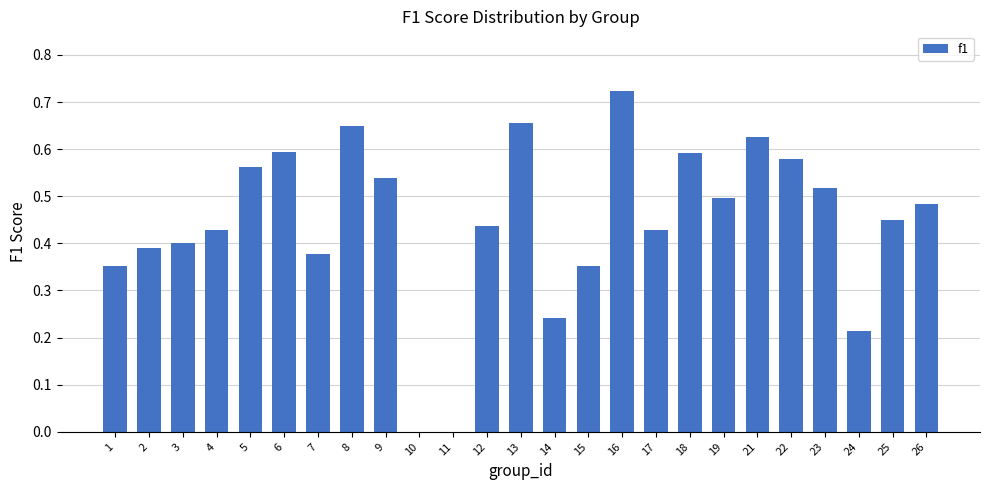

The value at 21 is 0.3. True or false?

False